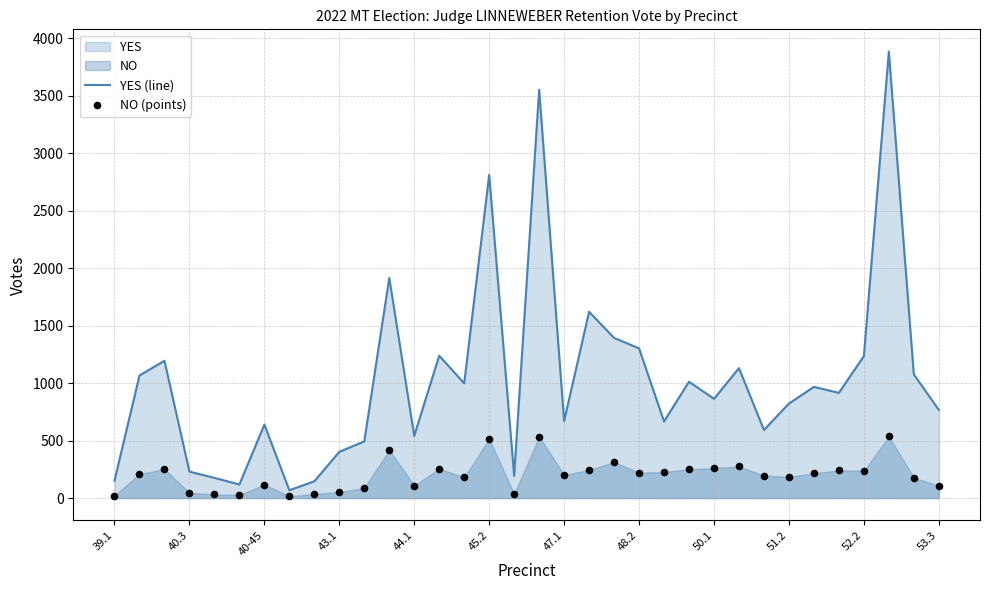

Which series has the widest spread of Y values?

YES (line)